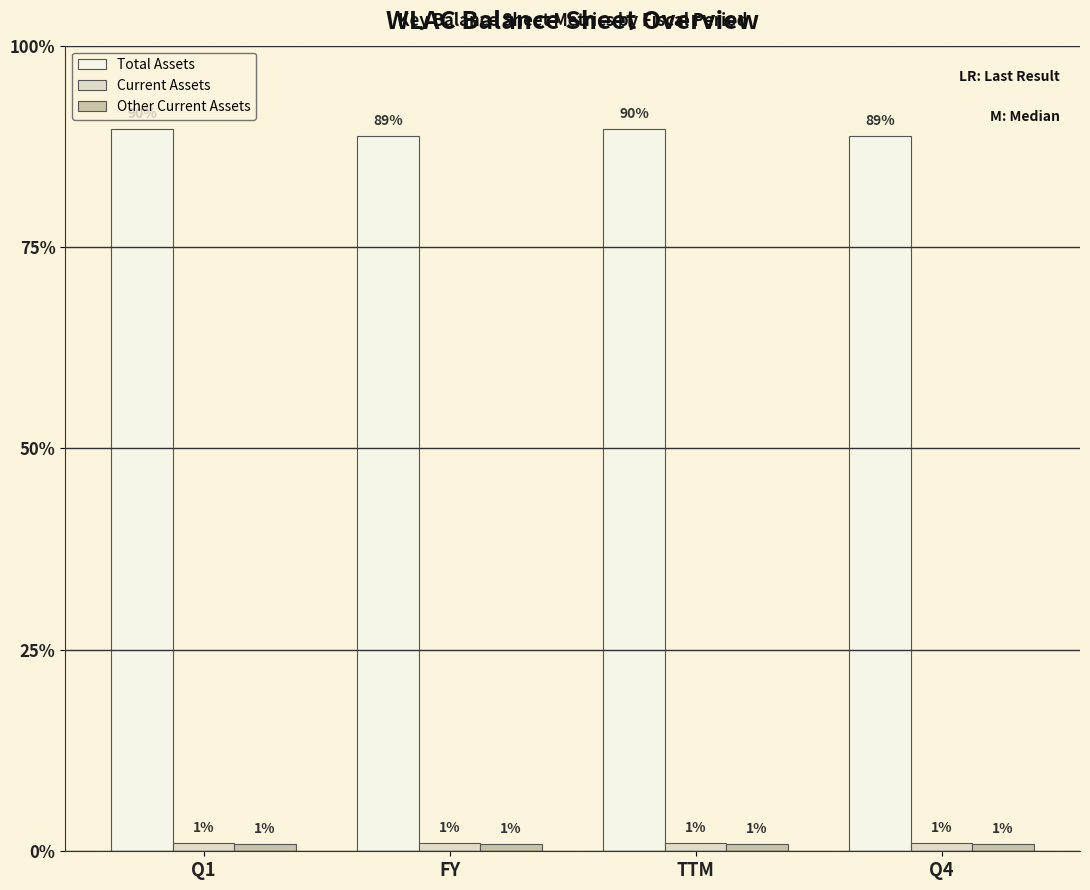

List the labels in order of Total Assets value, smallest first.

FY, Q4, Q1, TTM